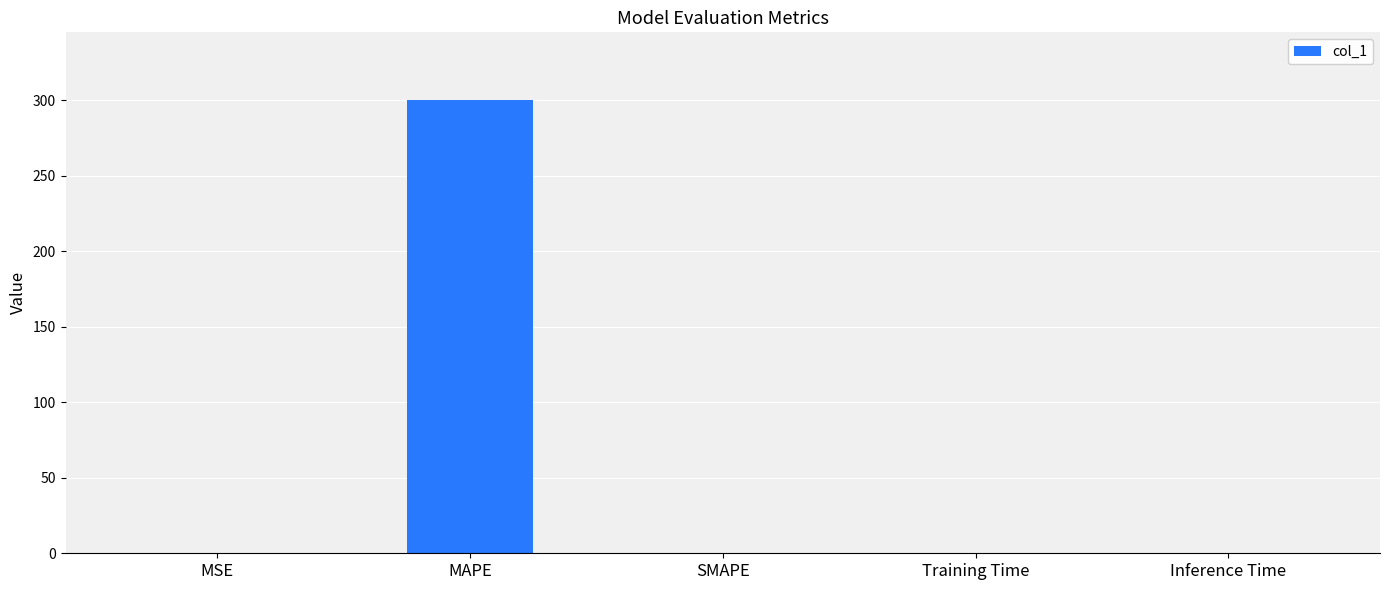

What is the sum of all values?

299.9